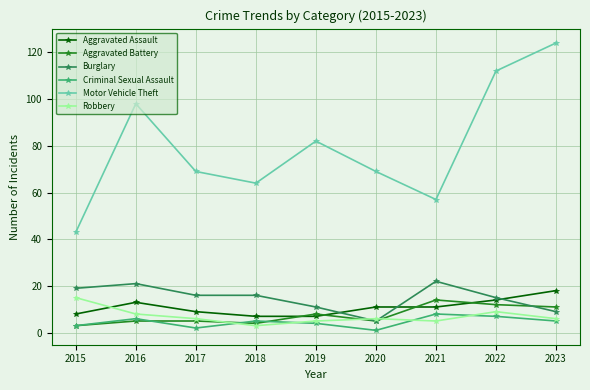

Reading left to right, list all the values displayed in this chart.

Aggravated Assault: 2015=8	2016=13	2017=9	2018=7	2019=7	2020=11	2021=11	2022=14	2023=18
Aggravated Battery: 2015=3	2016=5	2017=5	2018=4	2019=8	2020=5	2021=14	2022=12	2023=11
Burglary: 2015=19	2016=21	2017=16	2018=16	2019=11	2020=5	2021=22	2022=15	2023=9
Criminal Sexual Assault: 2015=3	2016=6	2017=2	2018=5	2019=4	2020=1	2021=8	2022=7	2023=5
Motor Vehicle Theft: 2015=43	2016=98	2017=69	2018=64	2019=82	2020=69	2021=57	2022=112	2023=124
Robbery: 2015=15	2016=8	2017=6	2018=3	2019=5	2020=6	2021=5	2022=9	2023=6